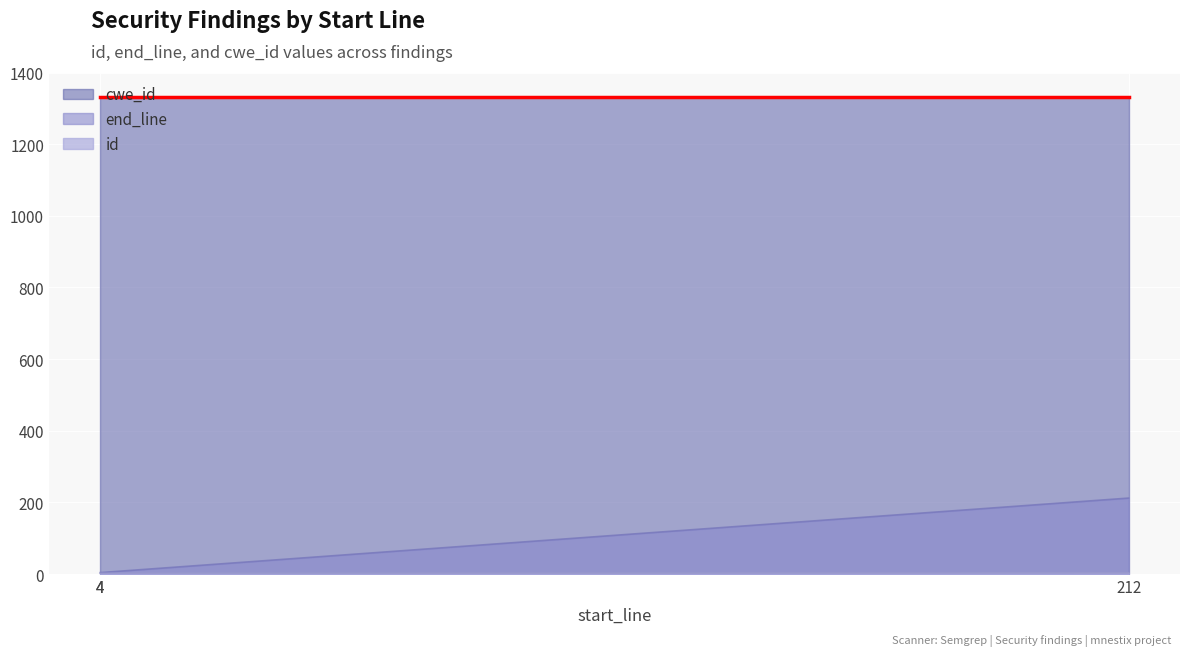

At which label is id closest to 2?

4